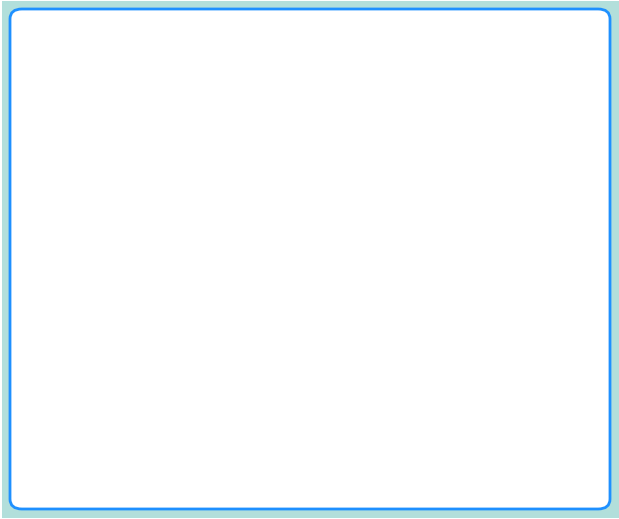

Rank the categories by value from lowest to highest.

Truck 1, Truck 0